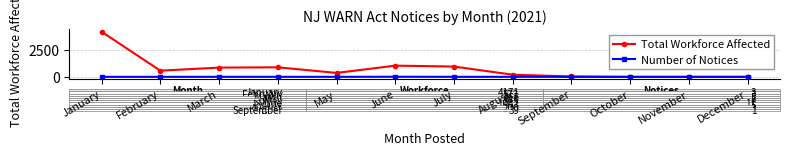

What is the sum of the Number of Notices values at October and September?

1